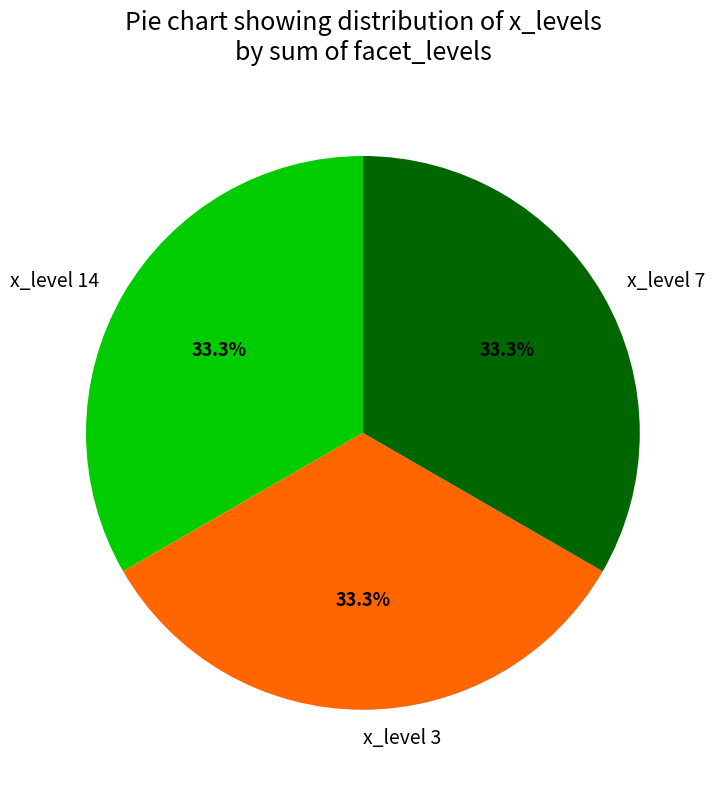

Does any single category account for the majority?

No